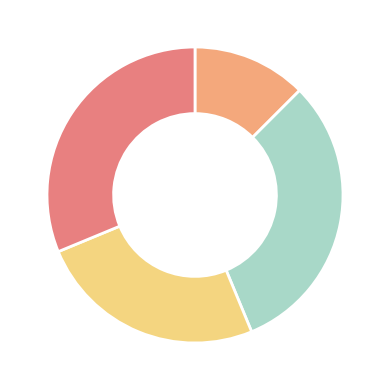

How many segments does this pie chart have?

4